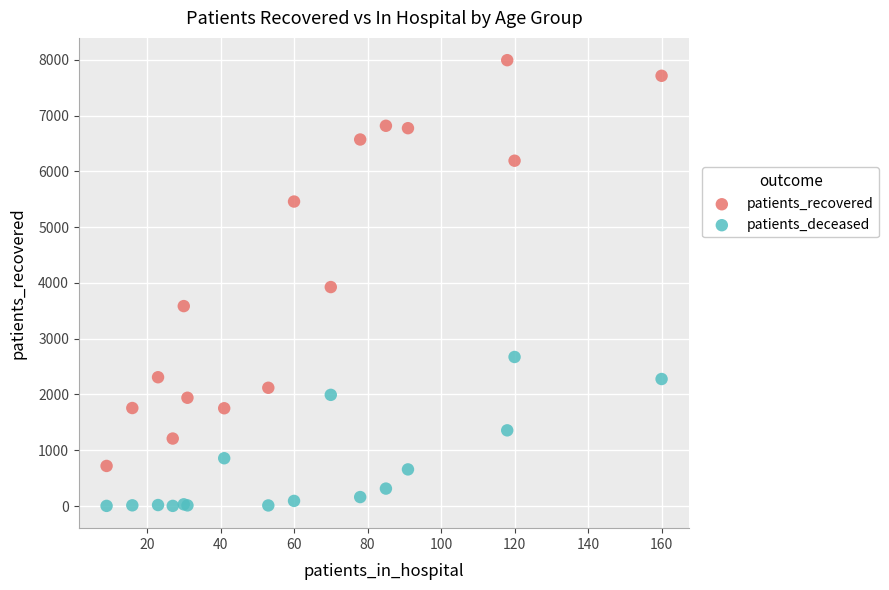

What are all the series names shown in the legend?

patients_recovered, patients_deceased